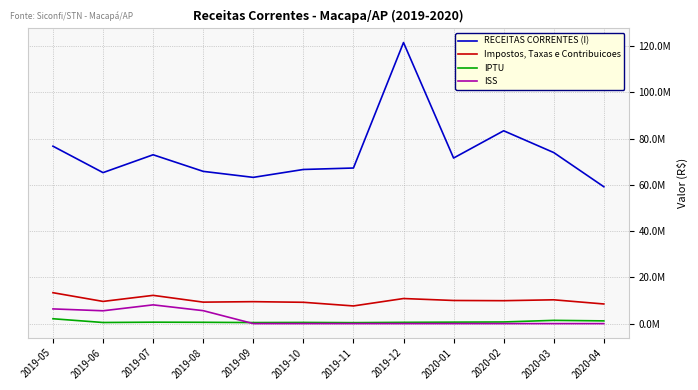

What is the average value of the IPTU series?

800541.4